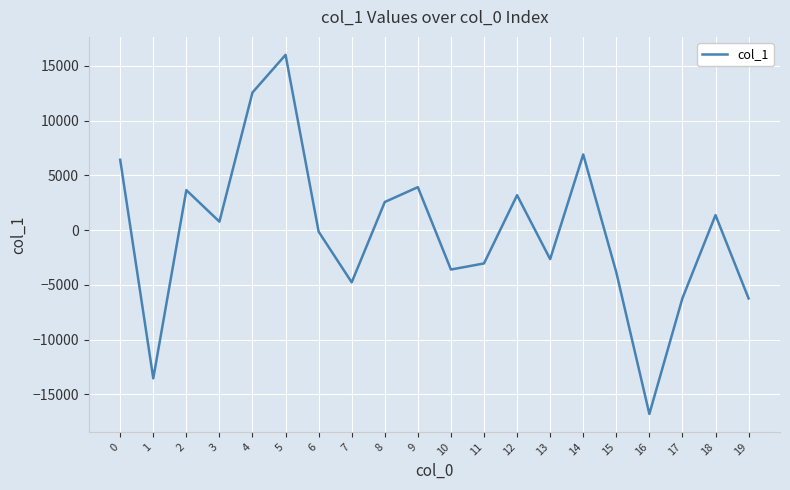

What is the difference between the values at 12 and 15?

7045.6